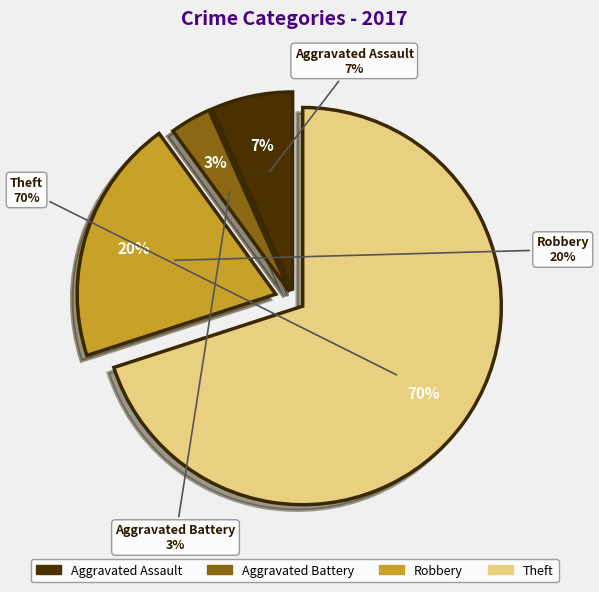

Combined, what portion of the pie is Aggravated Battery and Aggravated Assault?

10.0%